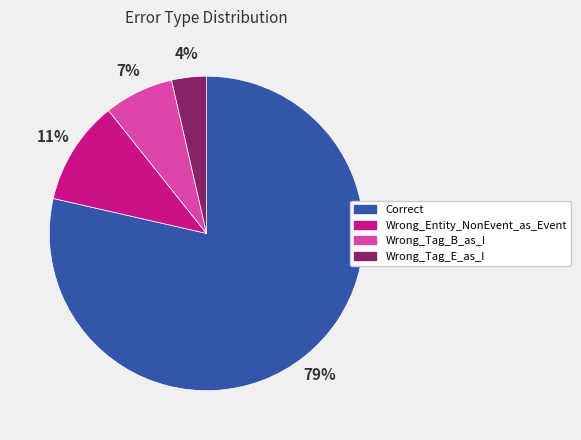

True or false: Wrong_Tag_B_as_I accounts for 1% of the total.

False